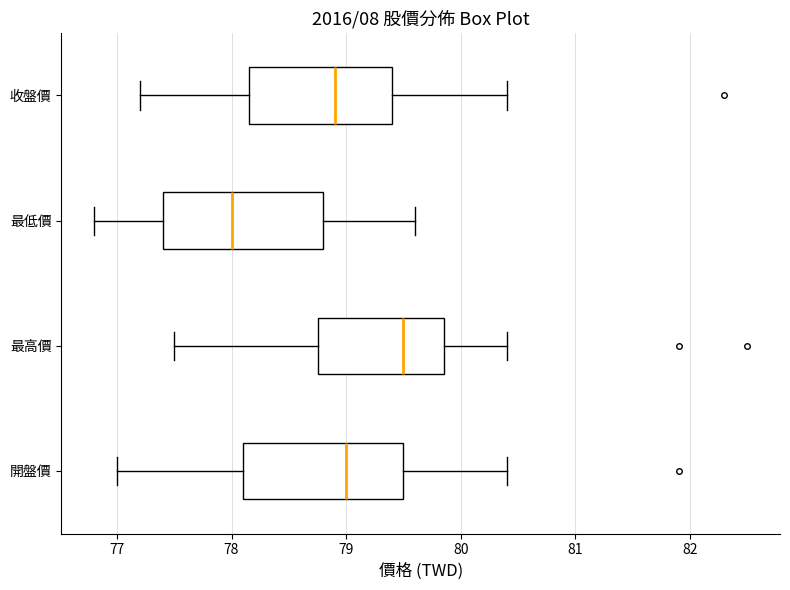

Where is the left edge of the box for 最高價 on the x-axis? The values are not printed on the chart, so give them approximately, as read against the axis.

78.8